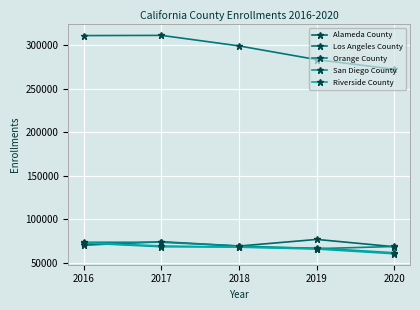

Is this an area chart (filled region under the line)?

No